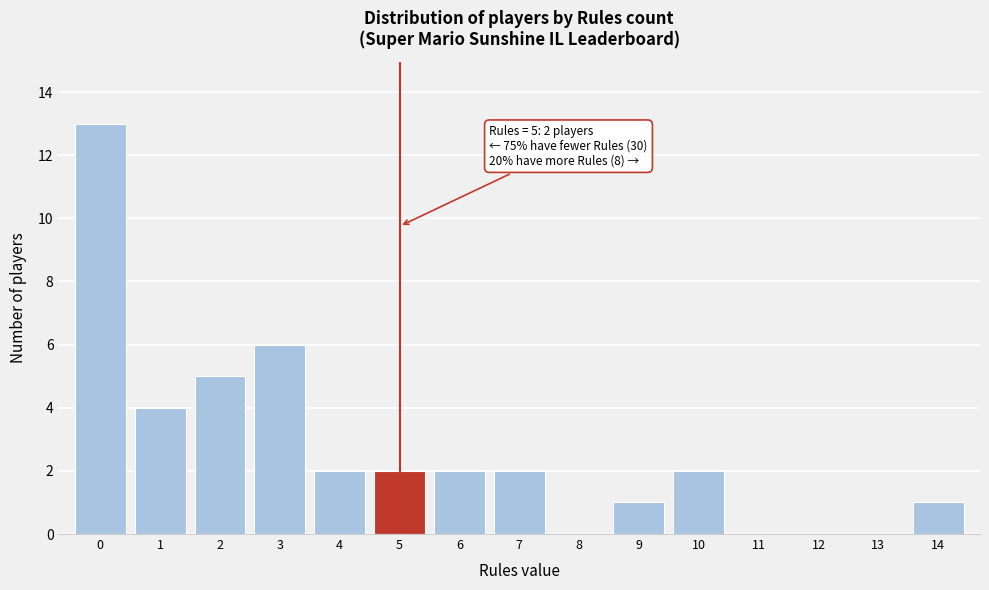

Which range on the x-axis has the tallest bar?

-0.5 to 0.5